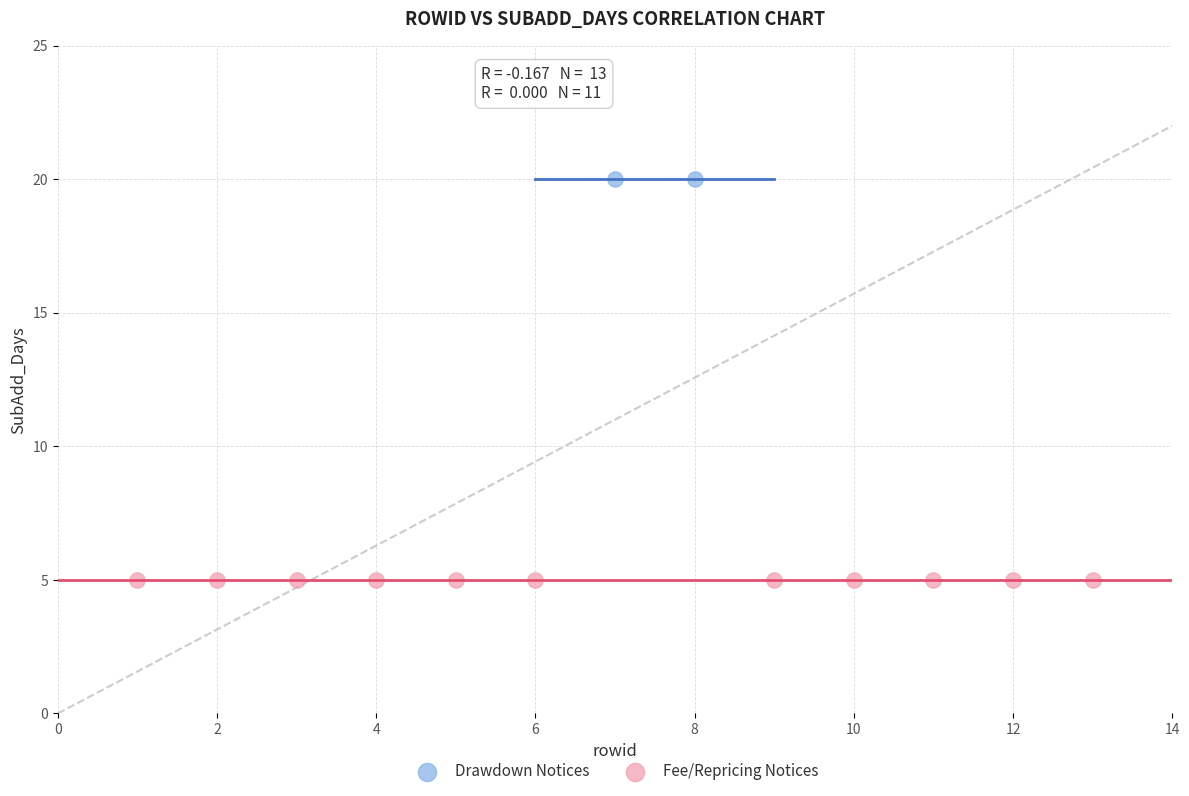

What are all the series names shown in the legend?

Drawdown Notices, Fee/Repricing Notices